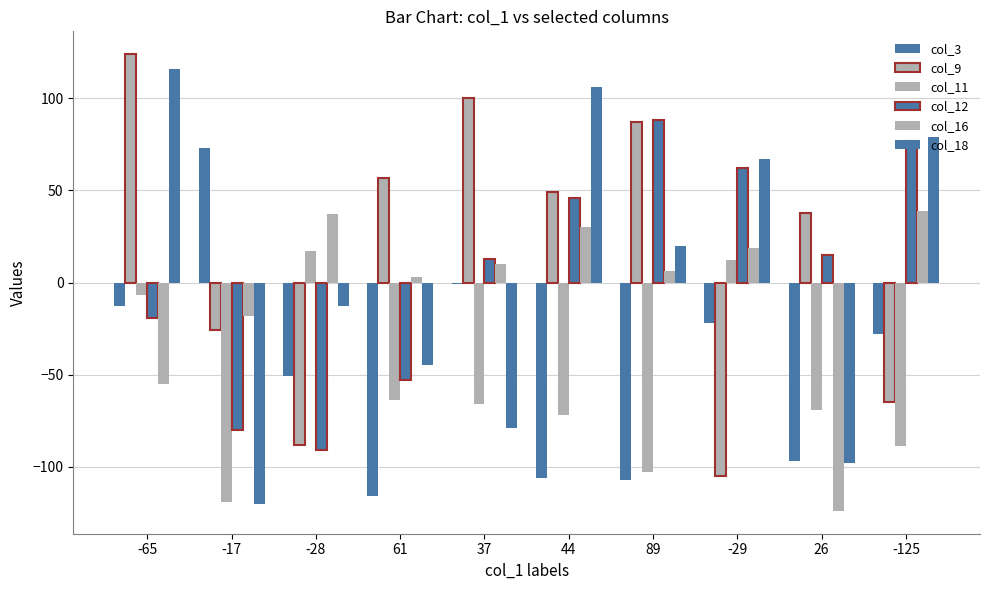

Between -65 and -29, which is larger?

-65